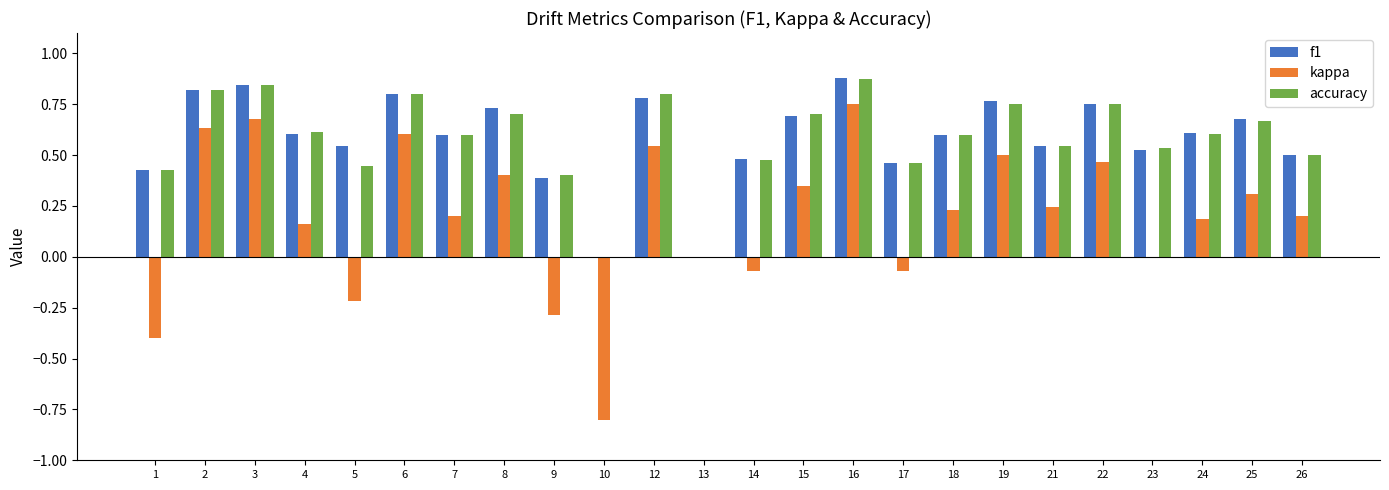

What is the total value across all series at 6?

2.2